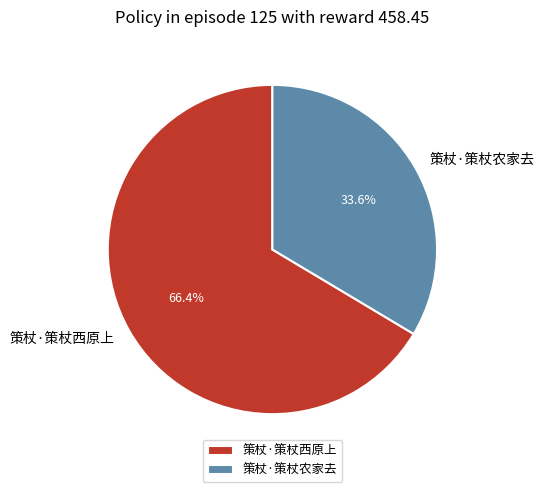

True or false: 策杖·策杖西原上 accounts for 66% of the total.

True